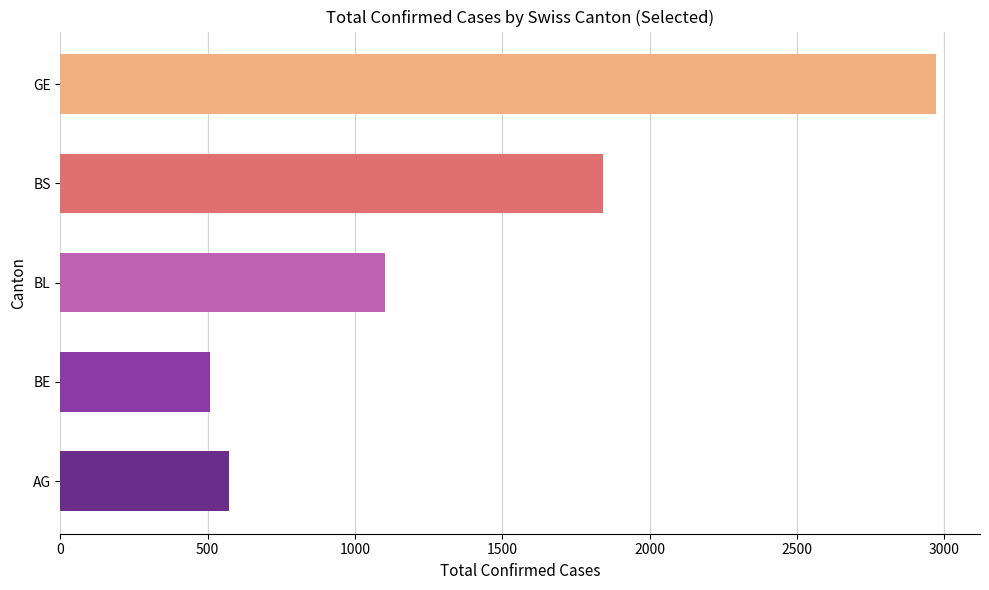

Between AG and BS, which is larger?

BS